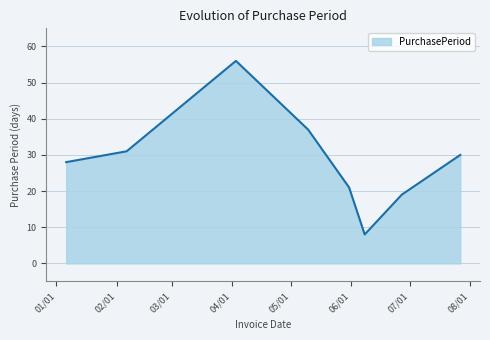

What is the sum of all values?

230